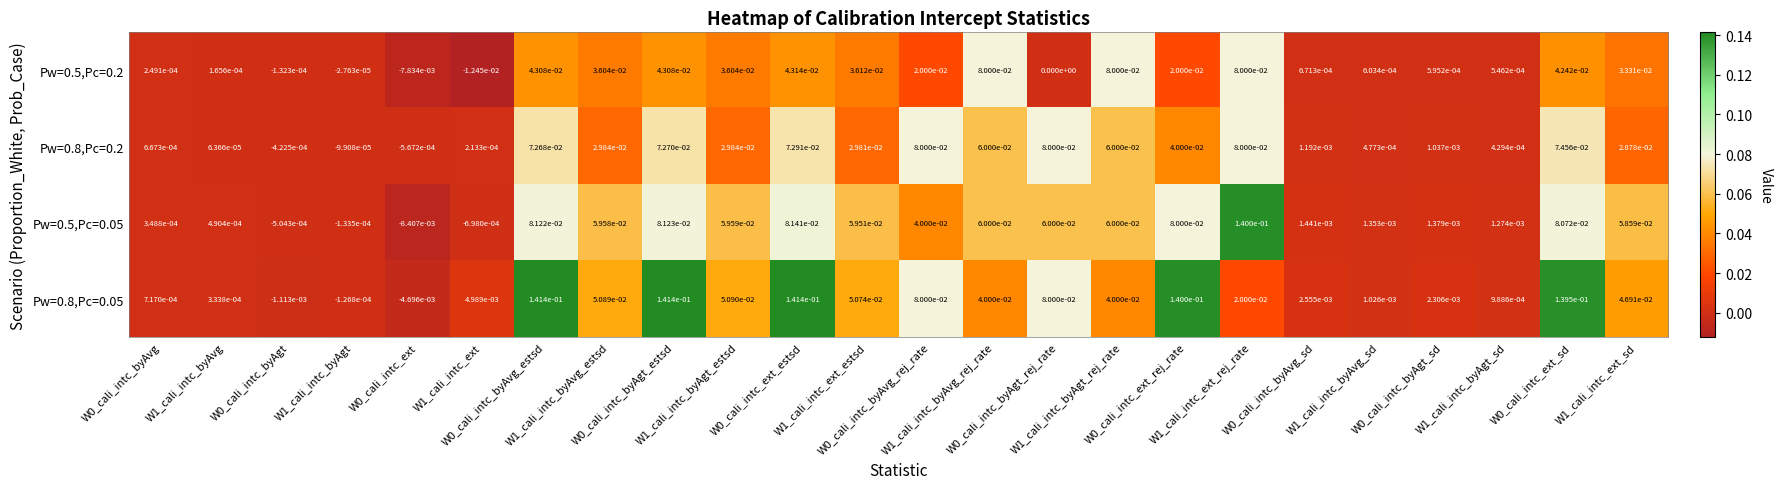

Which series has the largest range (max minus min)?

Pw=0.5,Pc=0.05